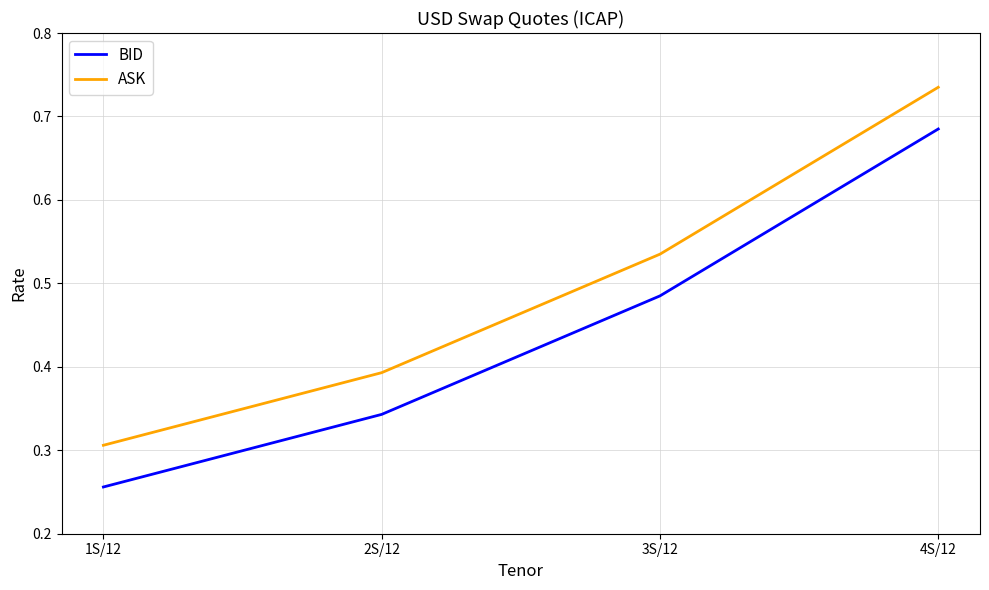

True or false: BID has a value of 0.1 at 2S/12.

False